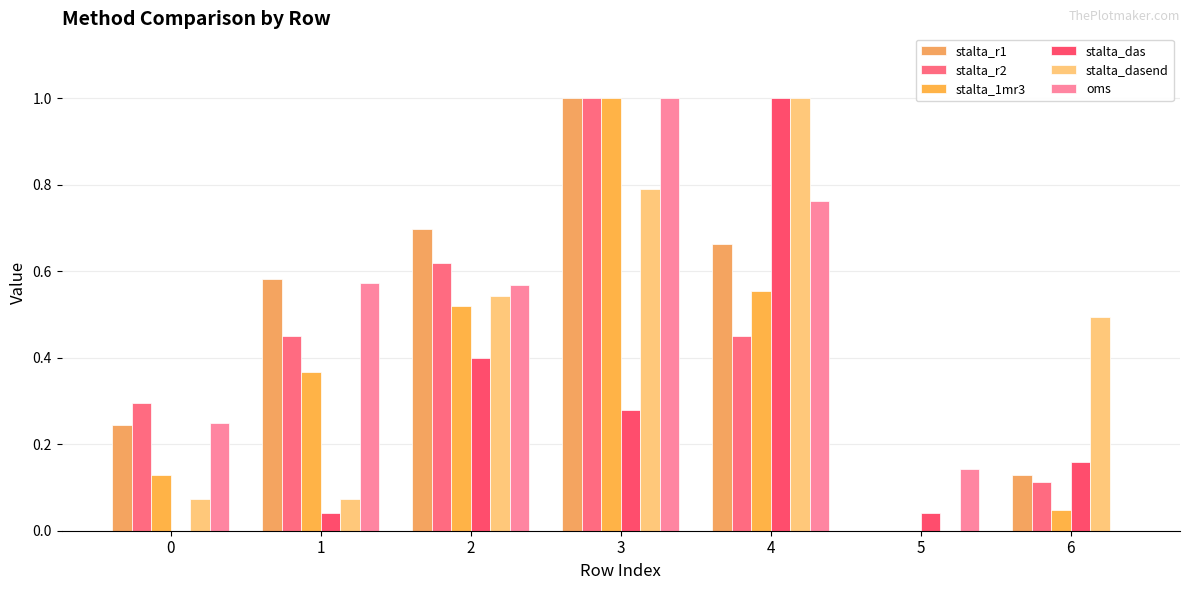

What is the total value across all series at 6?

0.9